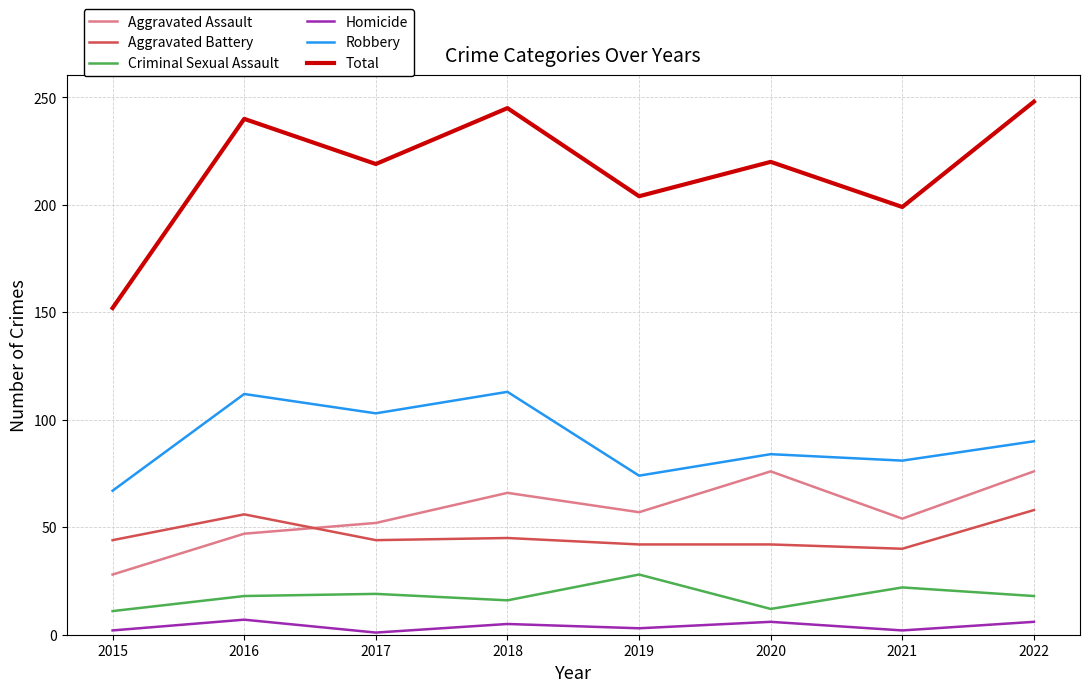

Which series has the widest spread of values?

Total